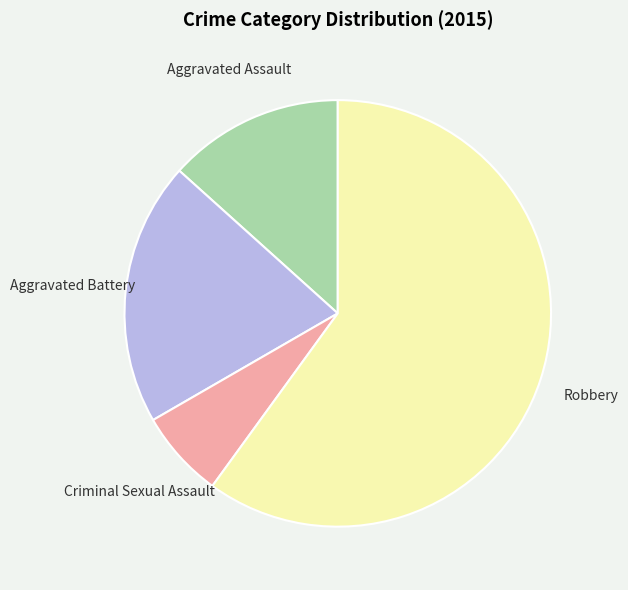

Does any single category account for the majority?

Yes